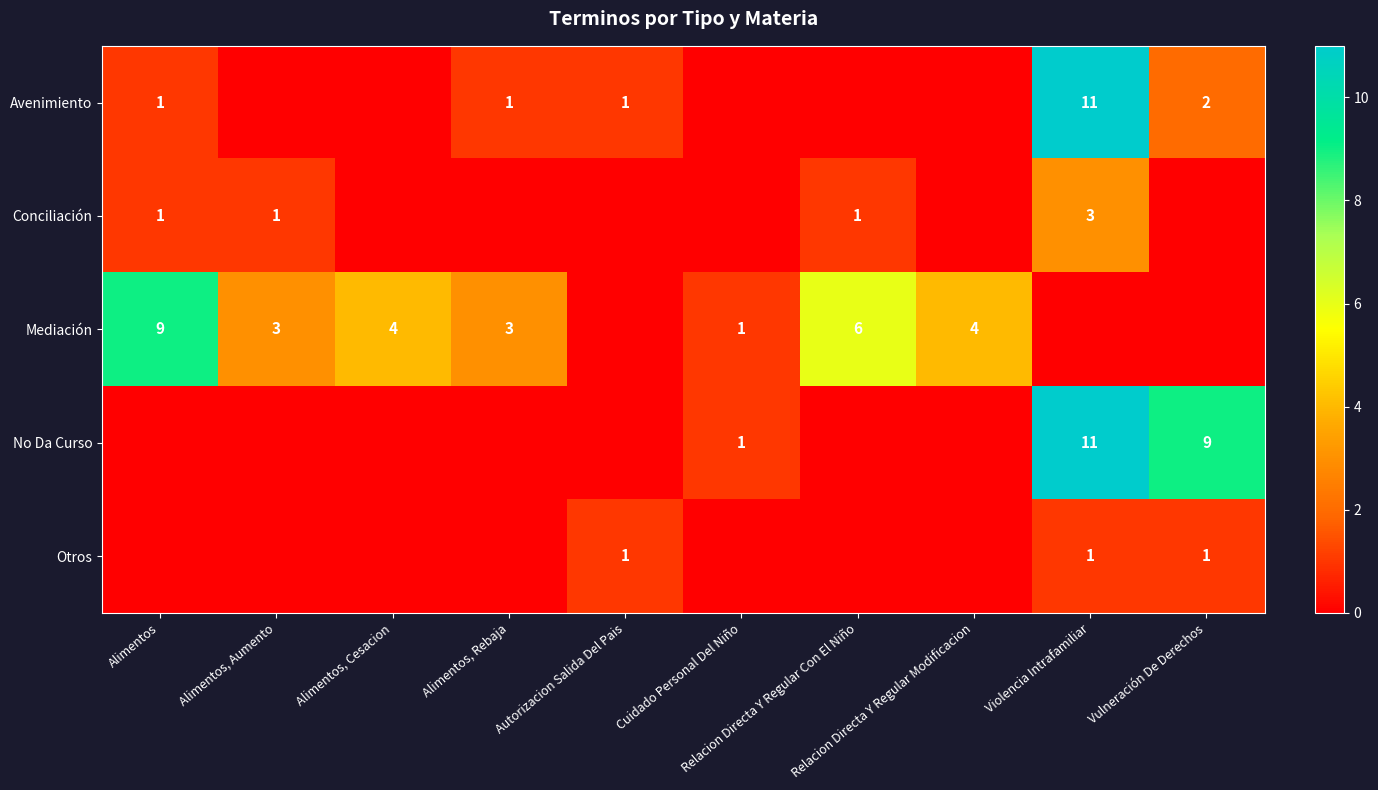

Rank the series by their maximum value, from lowest to highest.

Otros, Conciliación, Mediación, Avenimiento, No Da Curso